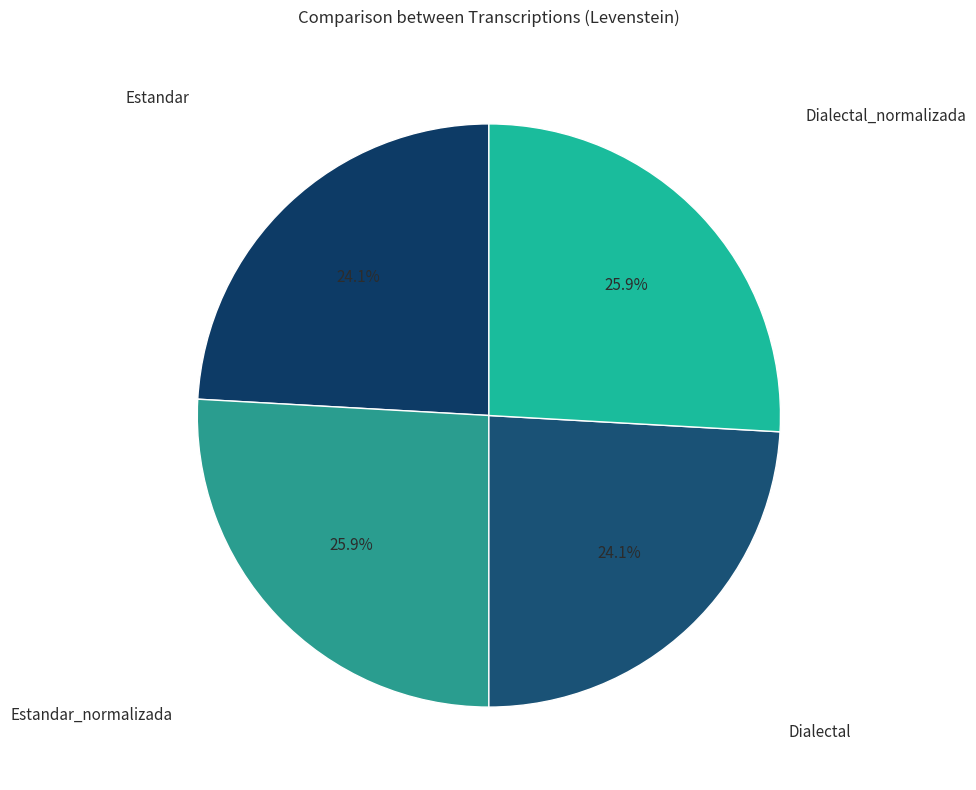

What is the ratio of the value at Dialectal to the value at Estandar?

1.0